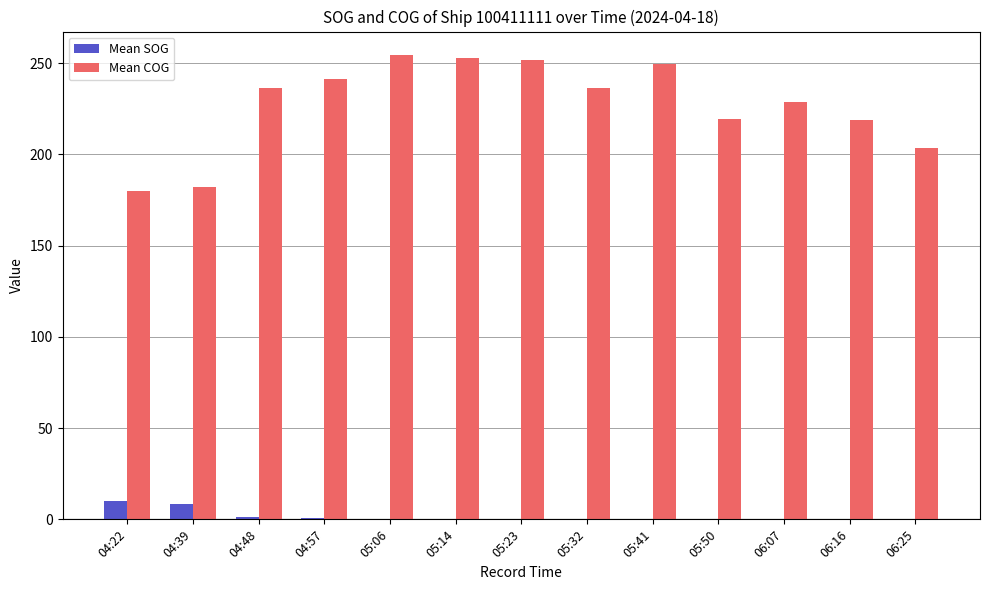

Which series has the largest total across all categories?

Mean COG